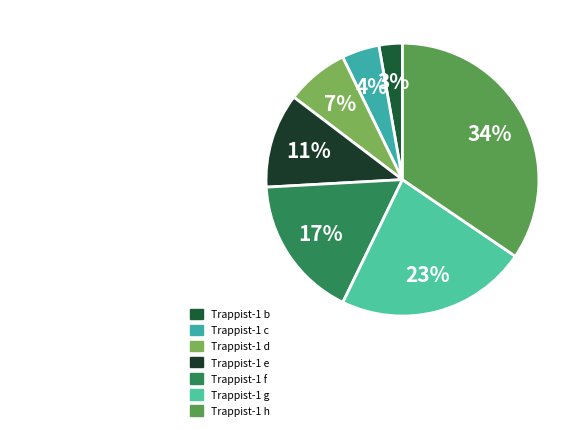

What is the total percentage of Trappist-1 e and Trappist-1 c?

15.7%